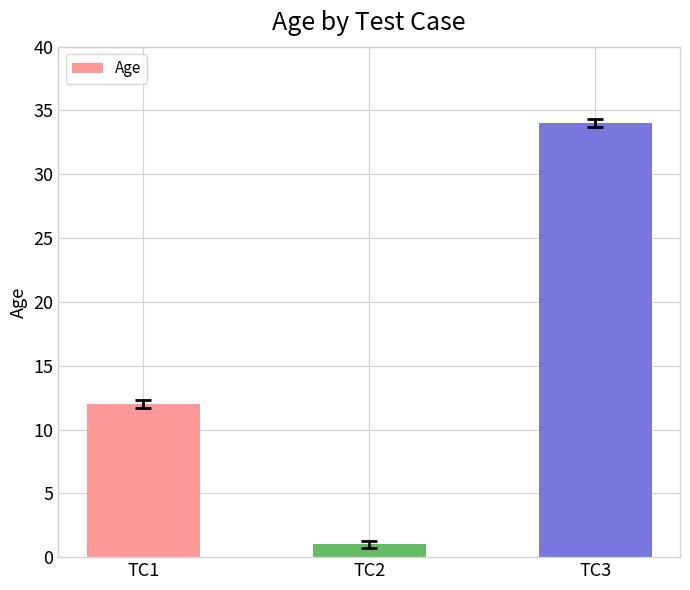

How many bars are there in total?

3